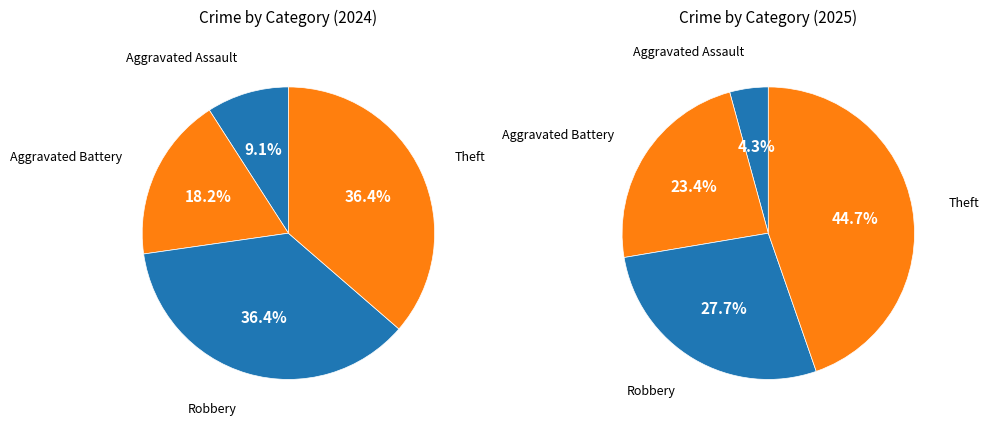

How many slices are in this pie chart?

4